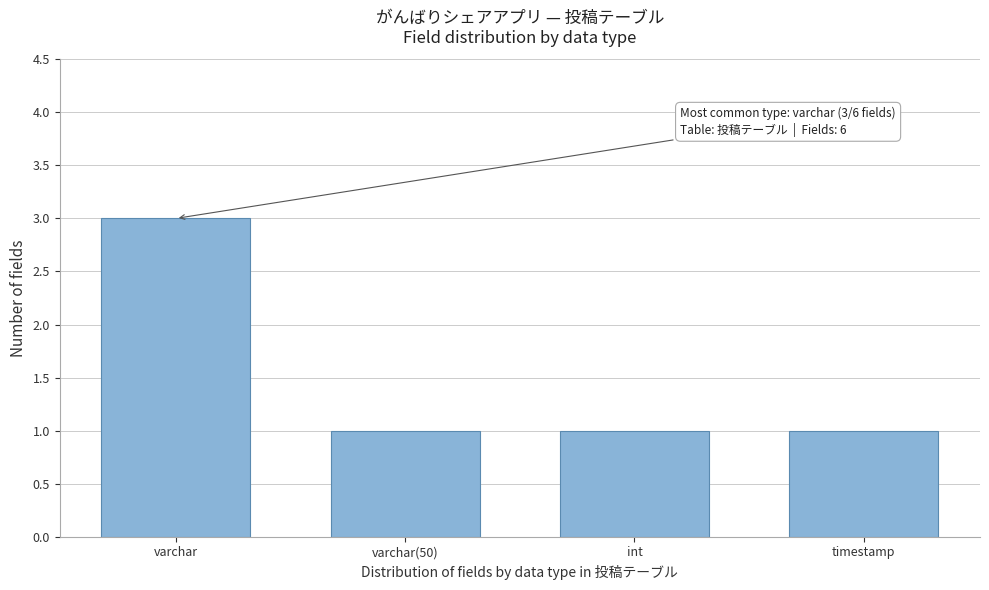

Reading left to right, list all the values displayed in this chart.

3	1	1	1